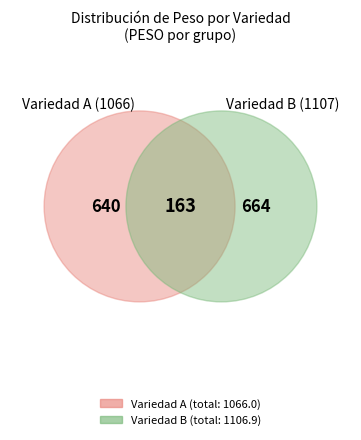

To the nearest percent, what percentage of the pie is 35?

3%